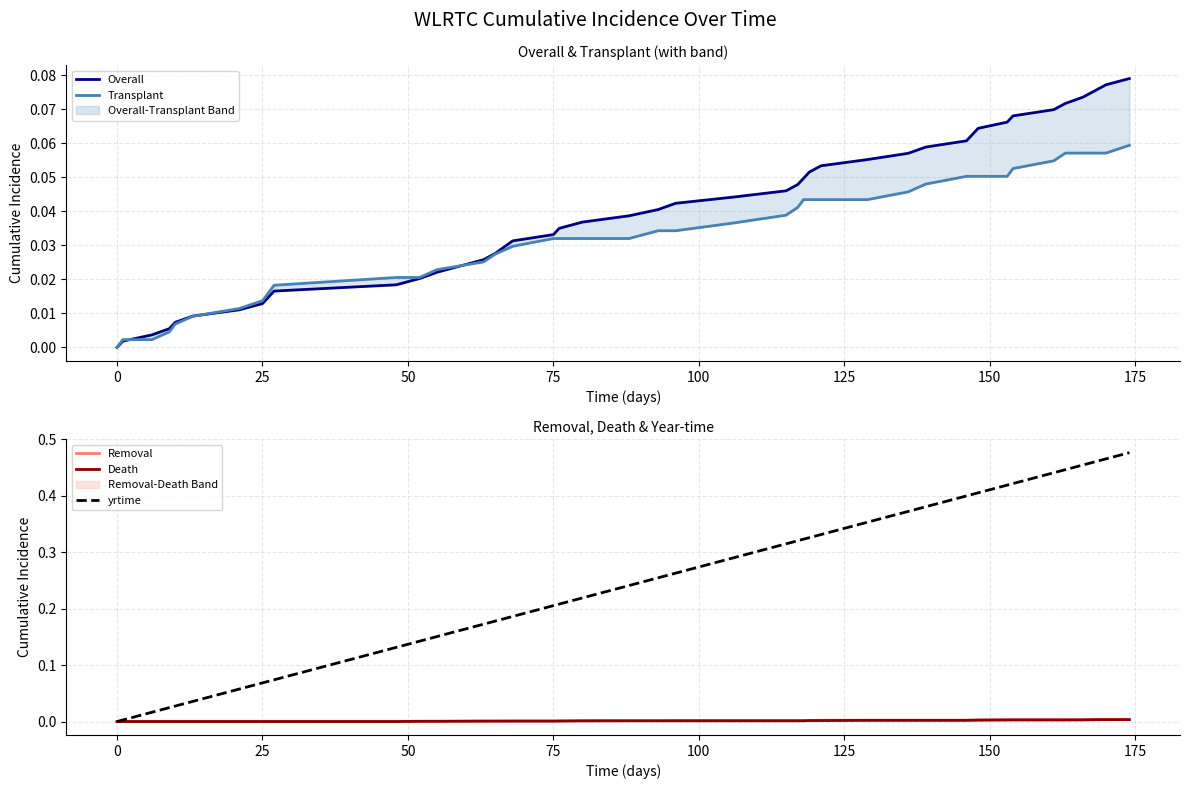

How many categories are shown in the chart?

40